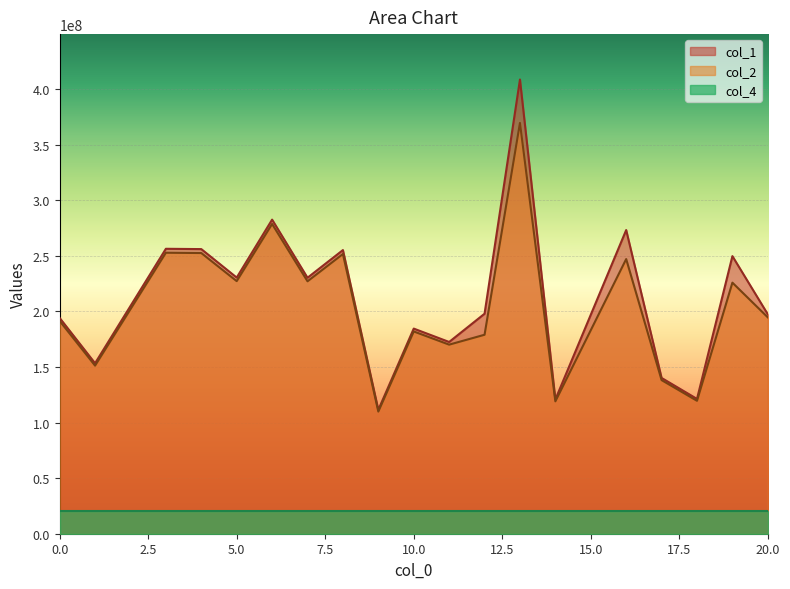

Between 11 and 10, which is larger?

10